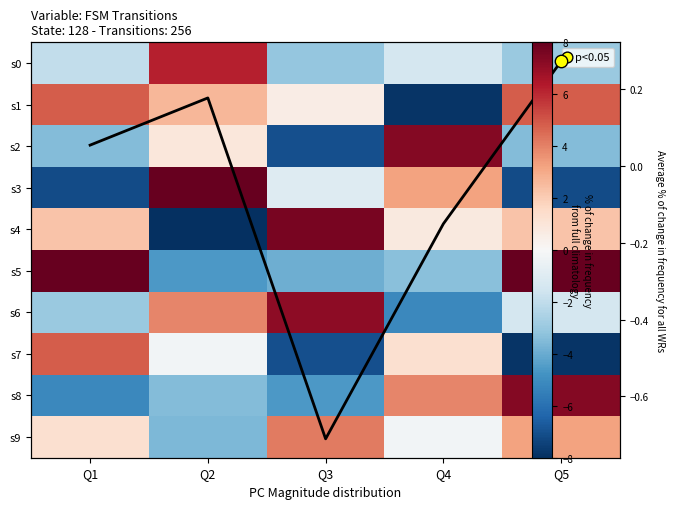

What is the sum of the s2 values at Q2 and Q1?

-2.6